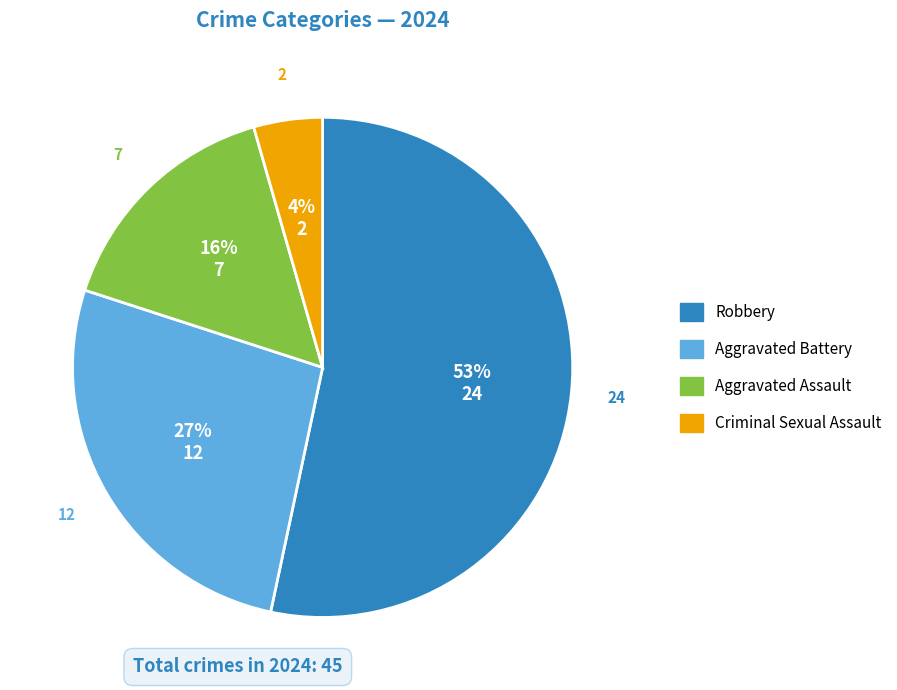

Does Robbery account for over 50% of the chart?

Yes